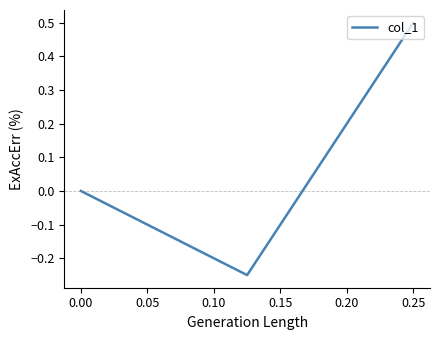

How many data points does each series have?

3